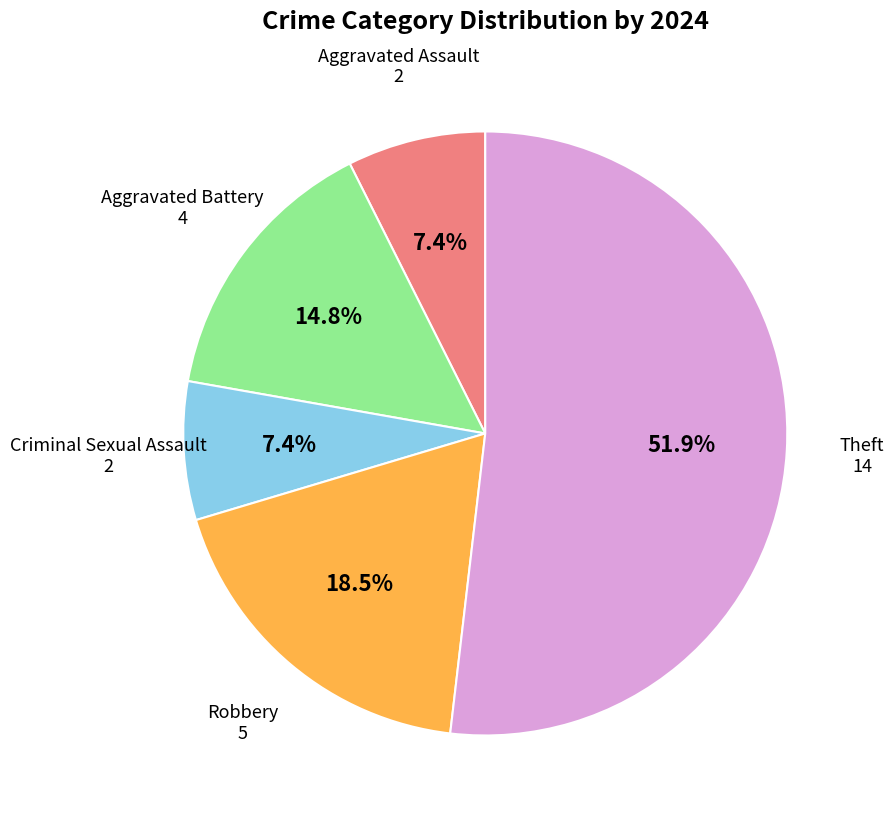

Does any single category account for the majority?

Yes